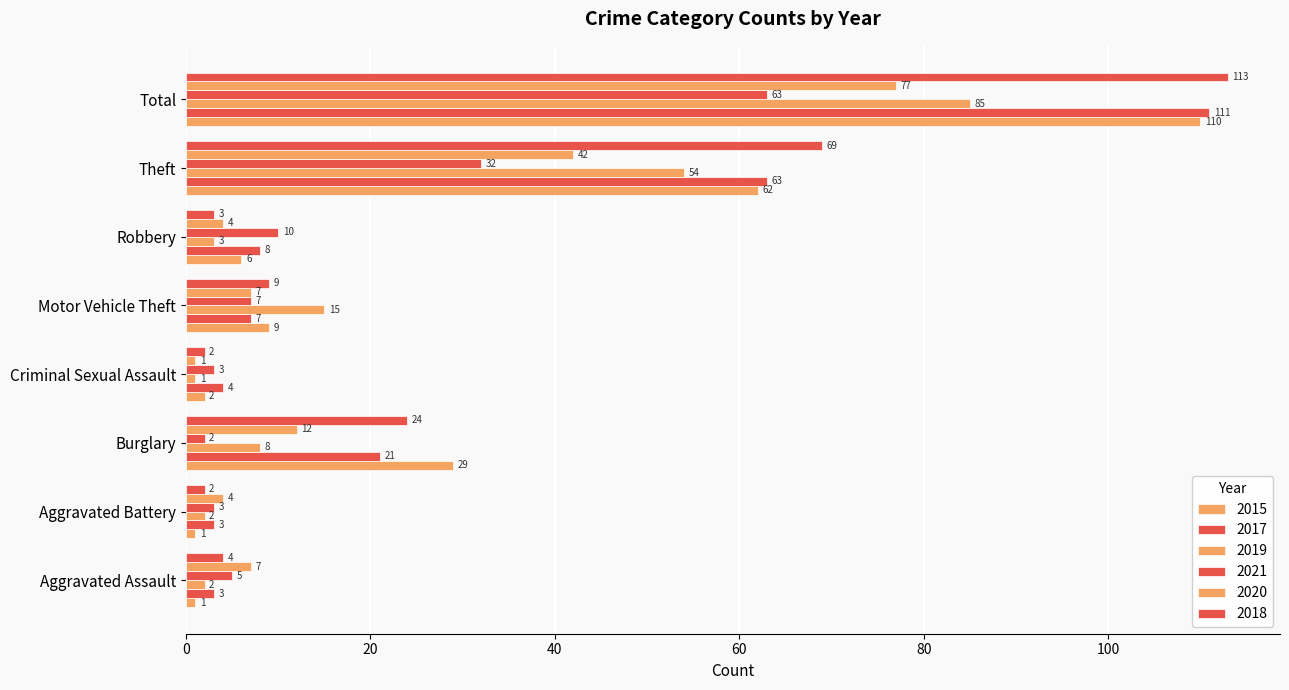

The 2015 series shows 2 at Criminal Sexual Assault. True or false?

True